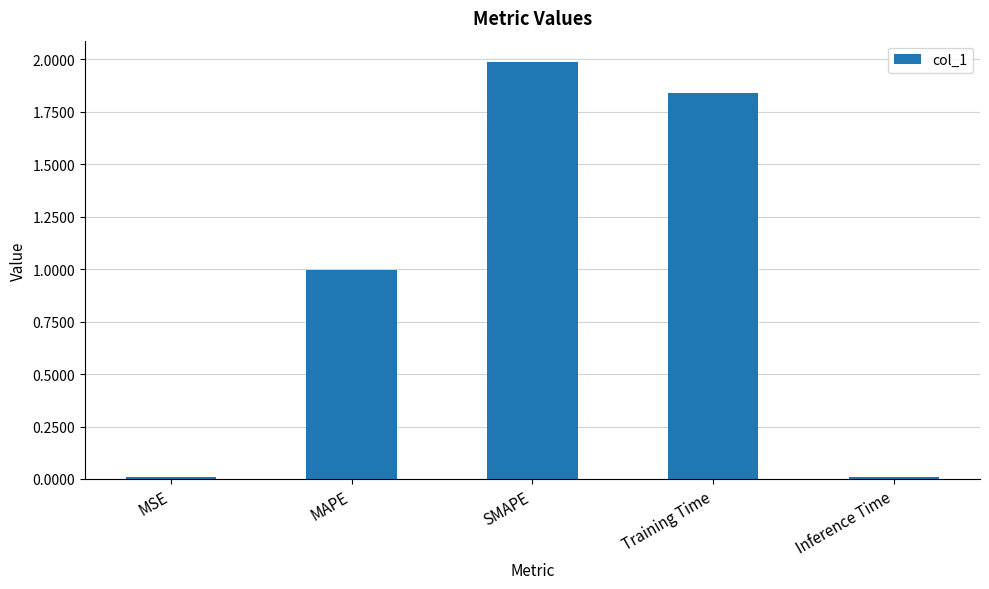

What position from the left is MAPE?

2